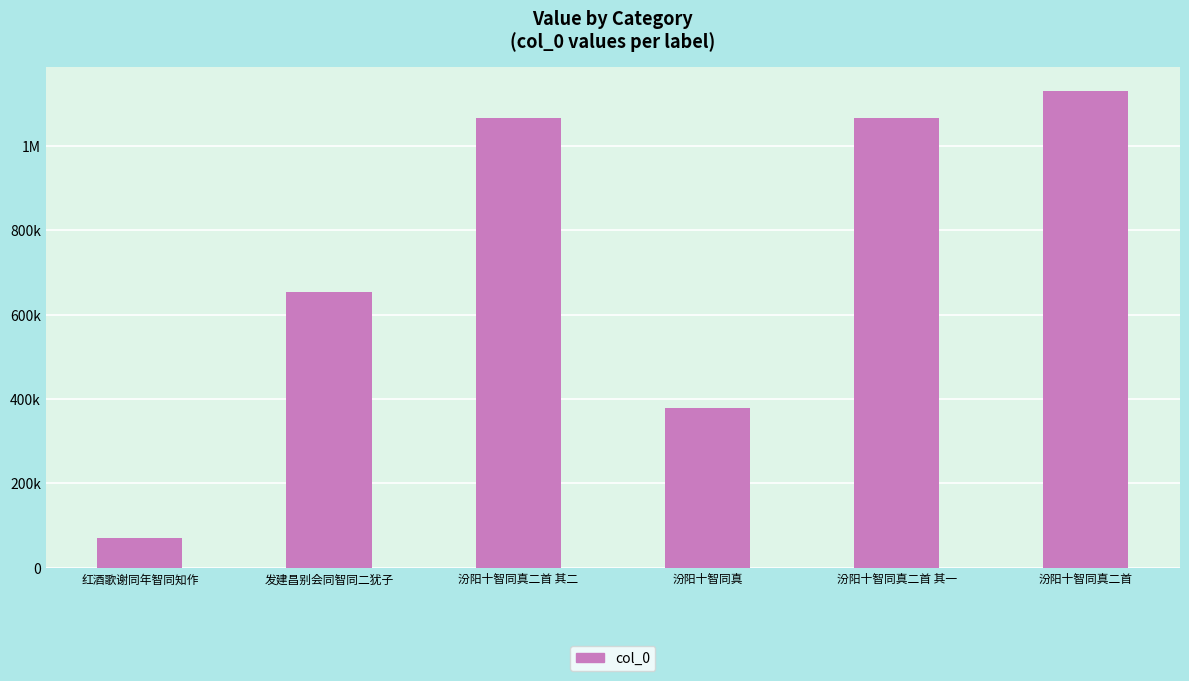

Are the bars horizontal?

No